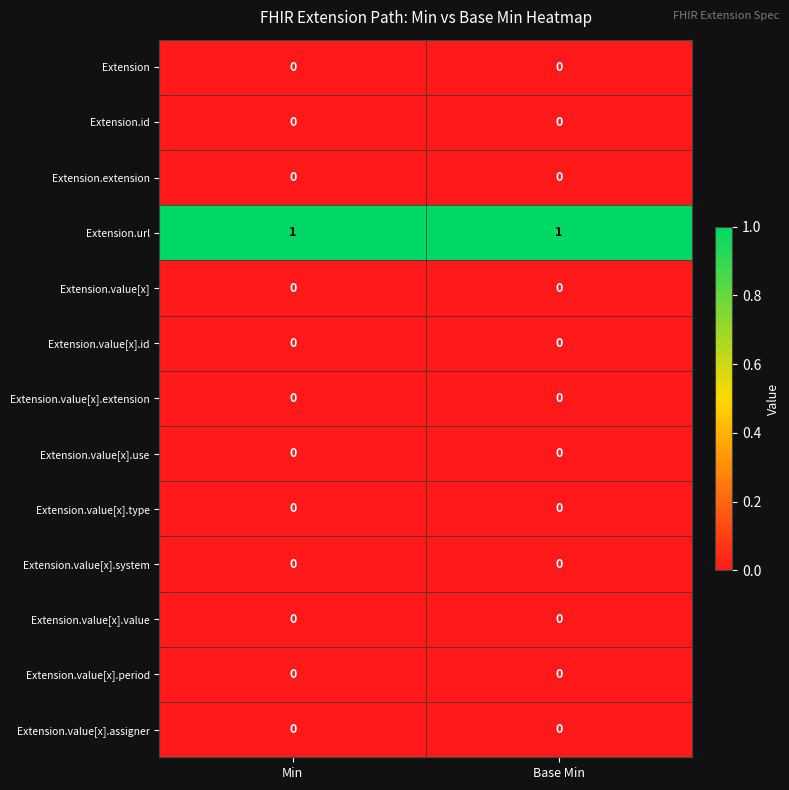

Reading left to right, what are all the values shown in this chart?

Extension: 0	0
Extension.id: 0	0
Extension.extension: 0	0
Extension.url: 1	1
Extension.value[x]: 0	0
Extension.value[x].id: 0	0
Extension.value[x].extension: 0	0
Extension.value[x].use: 0	0
Extension.value[x].type: 0	0
Extension.value[x].system: 0	0
Extension.value[x].value: 0	0
Extension.value[x].period: 0	0
Extension.value[x].assigner: 0	0